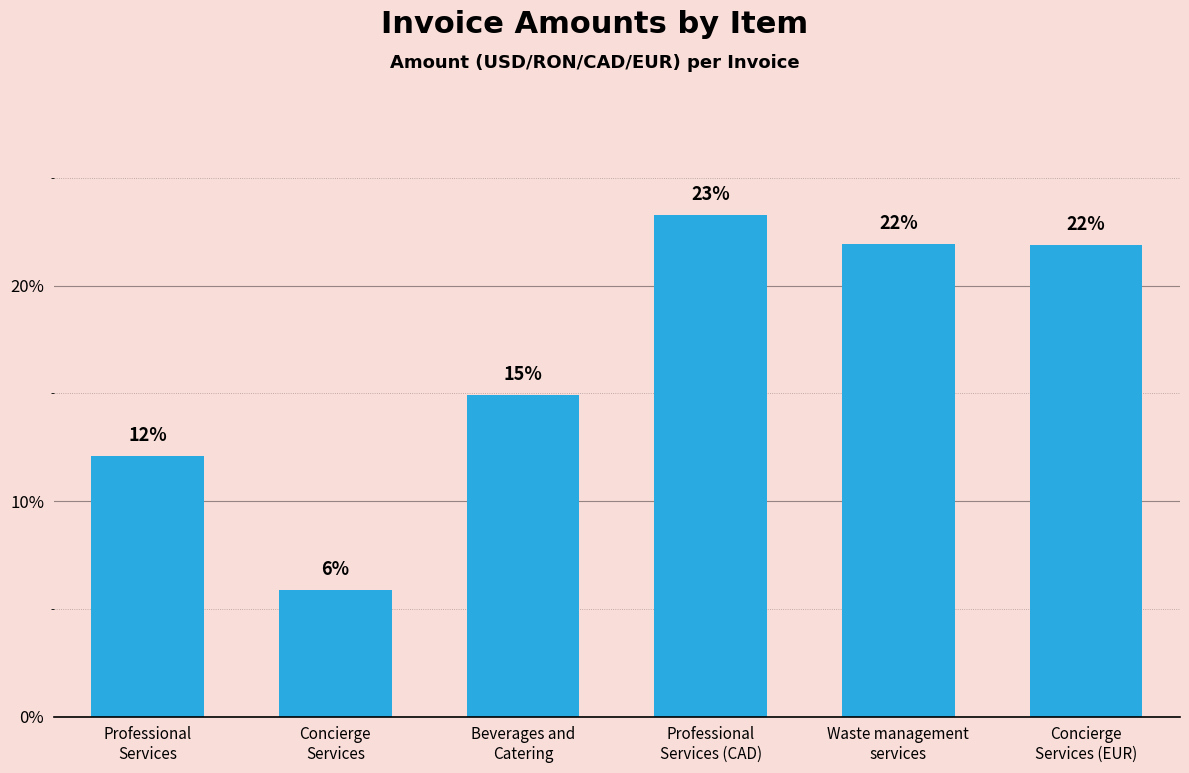

Does the chart contain any negative values?

No